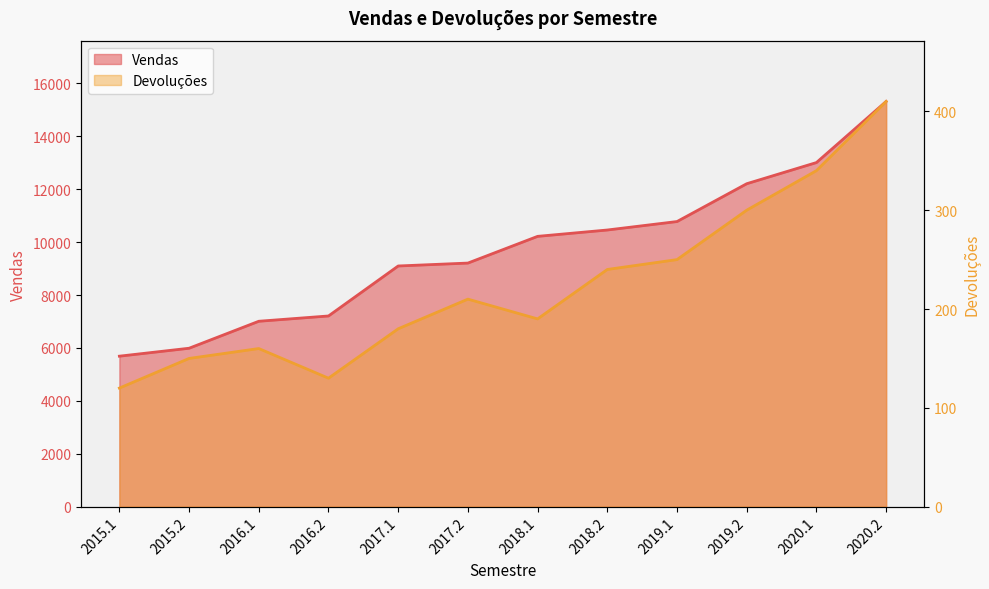

What is the difference between the Devoluções values at 2020.1 and 2018.1?

150